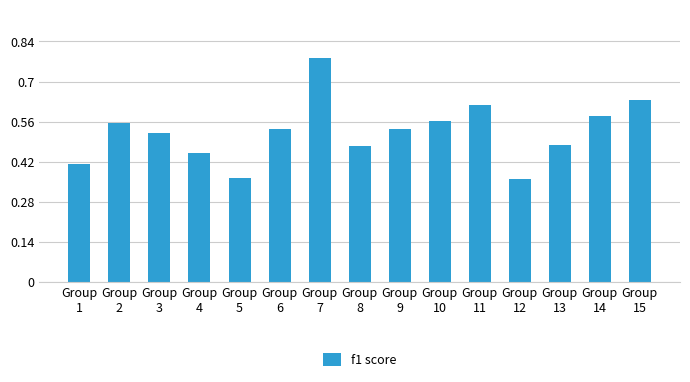

What is the sum of the values at Group
6 and Group
5?

0.9